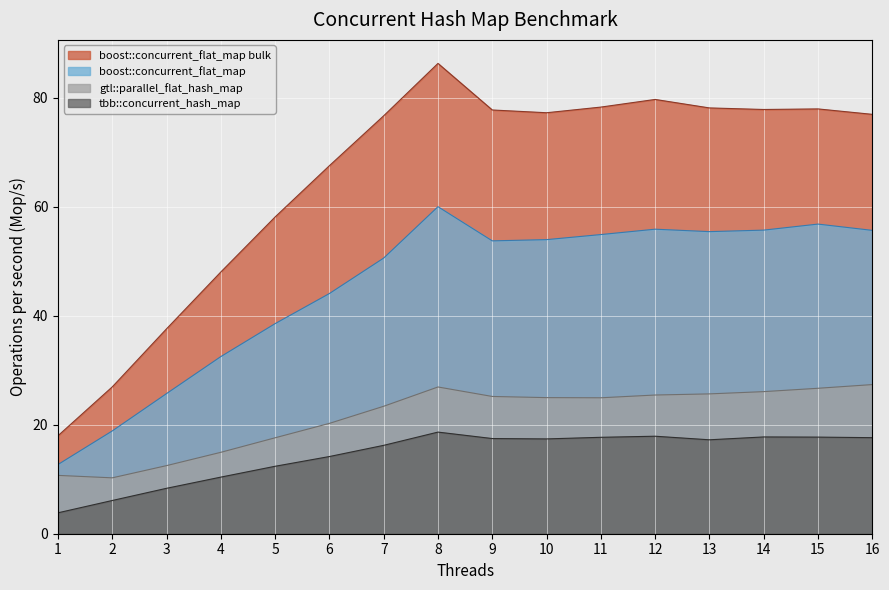

What is the total value across all series at 2?

62.2